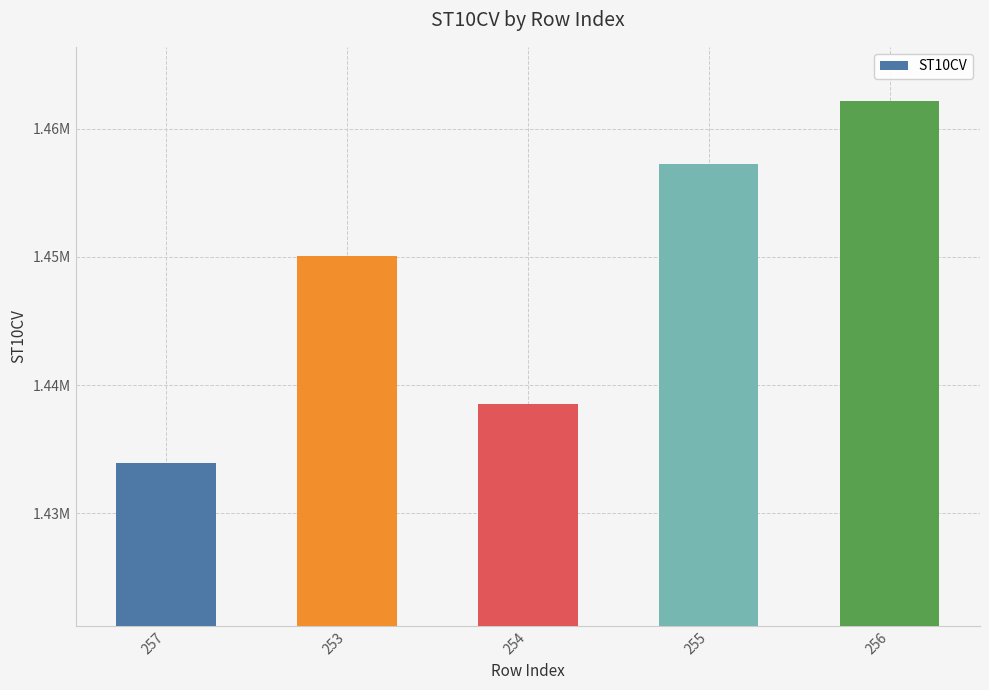

Reading right to left, transcribe all the data shown in this chart.

1462150	1457270	1438560	1450050	1433900